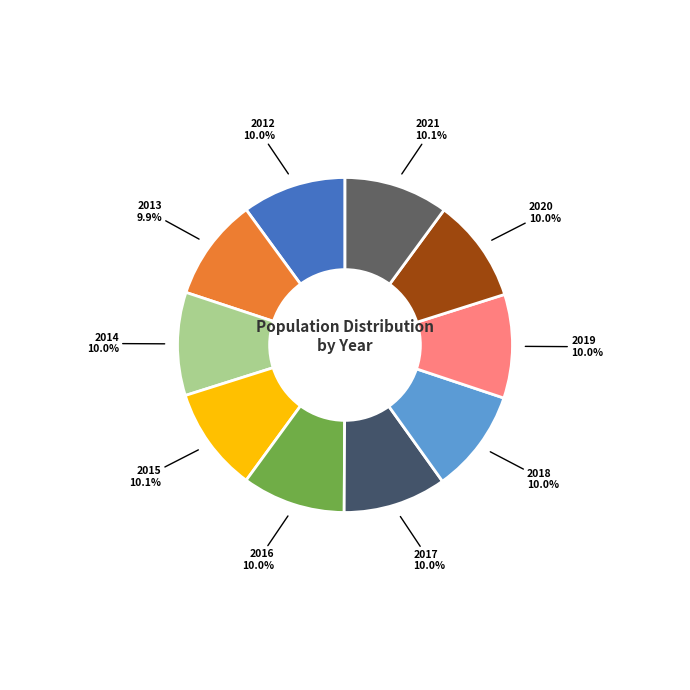

True or false: 2014 accounts for 10% of the total.

True